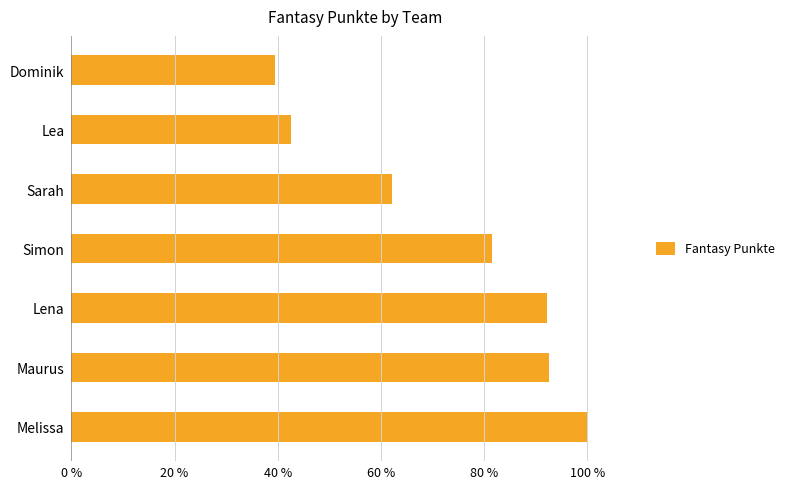

Which has a higher value, Maurus or Lea?

Maurus